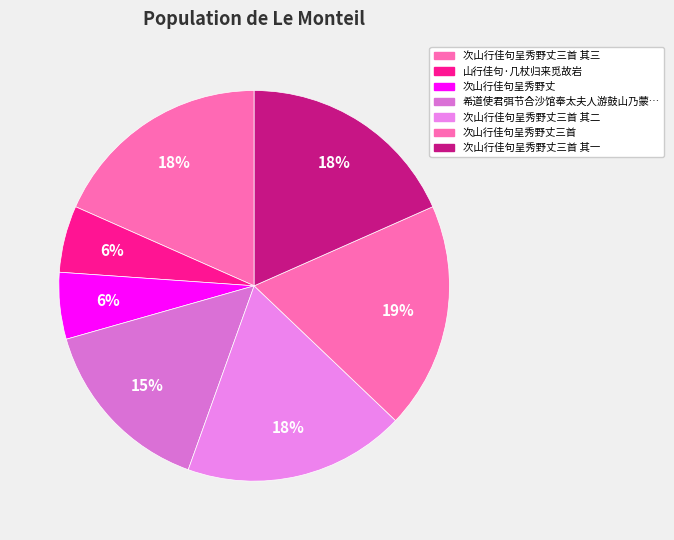

What is the largest slice in the pie chart?

次山行佳句呈秀野丈三首